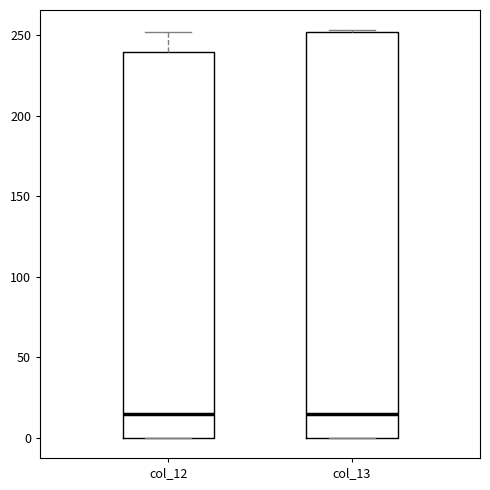

Reading left to right, read every box against the y-axis: the position of its median line, the range the box covers, and the ends of its whiskers. The values are not printed on the chart, so give them approximately, as read against the axis.

col_12: median 15, box 0 to 240, whiskers 0 to 250
col_13: median 15, box 0 to 250, whiskers 0 to 255